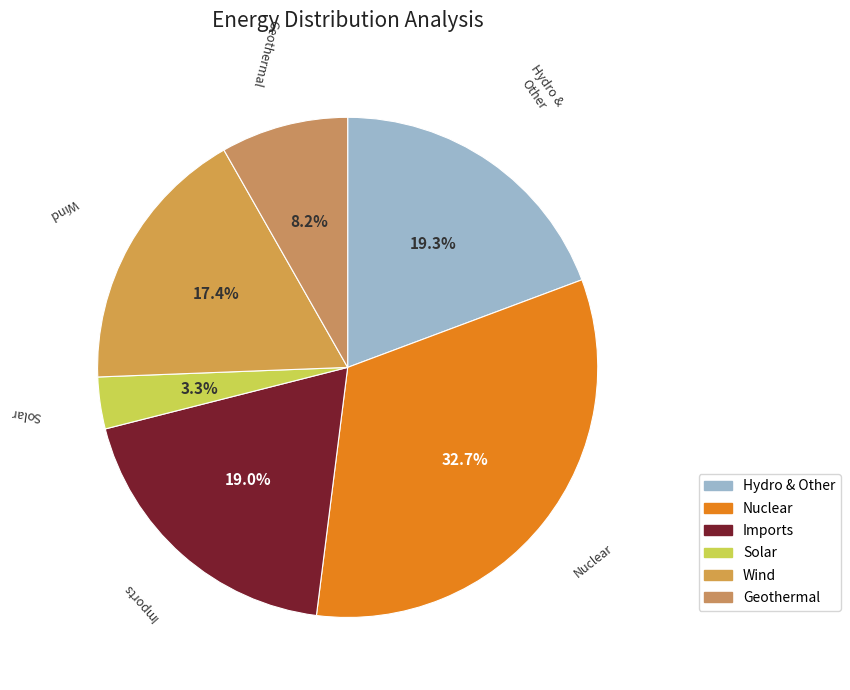

What percentage do Hydro & Other and Wind together represent?

36.7%